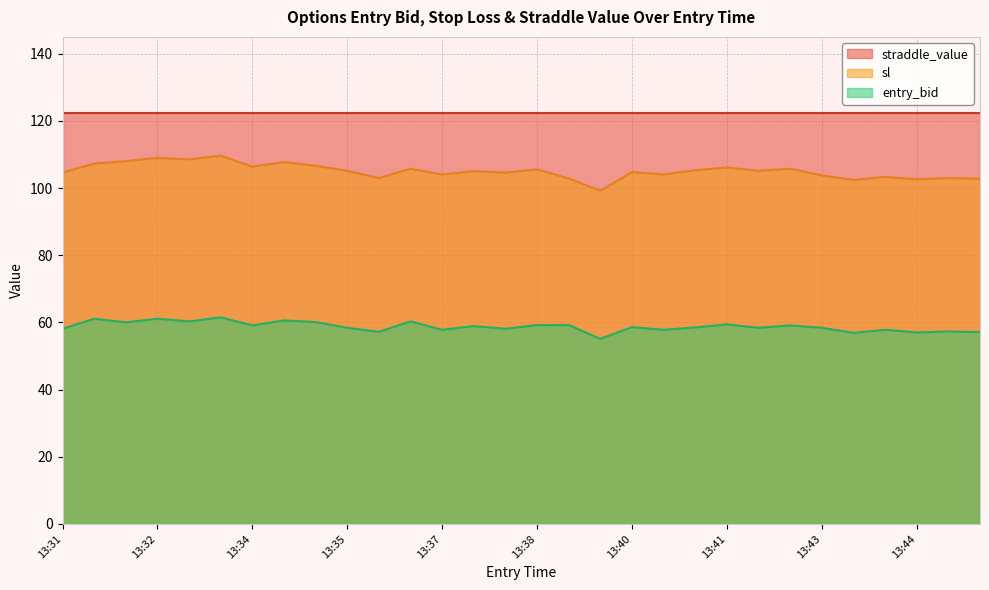

What is the difference between the maximum and second lowest values in the entry_bid series?

4.6